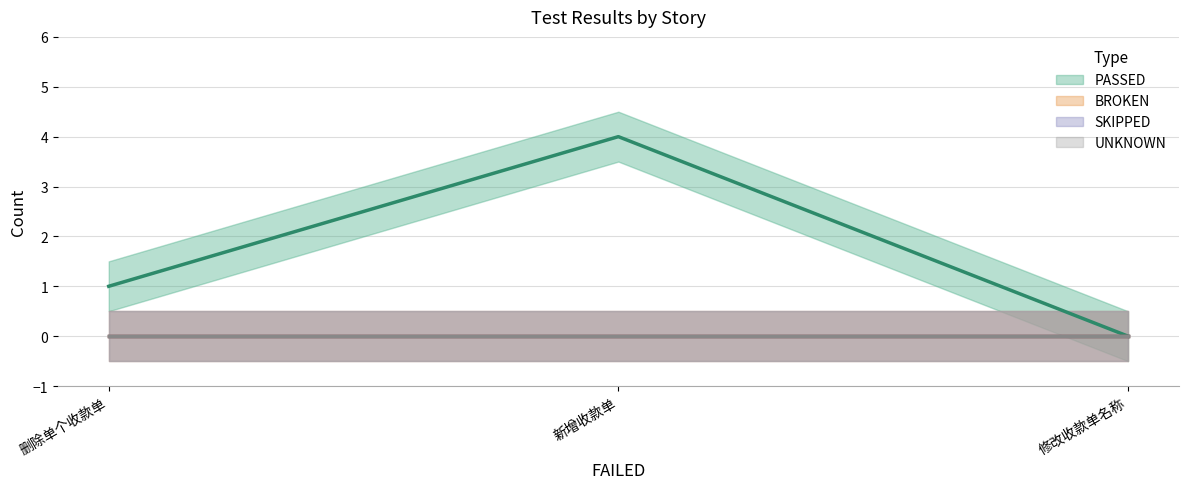

Does the chart display data point markers on the line(s)?

No